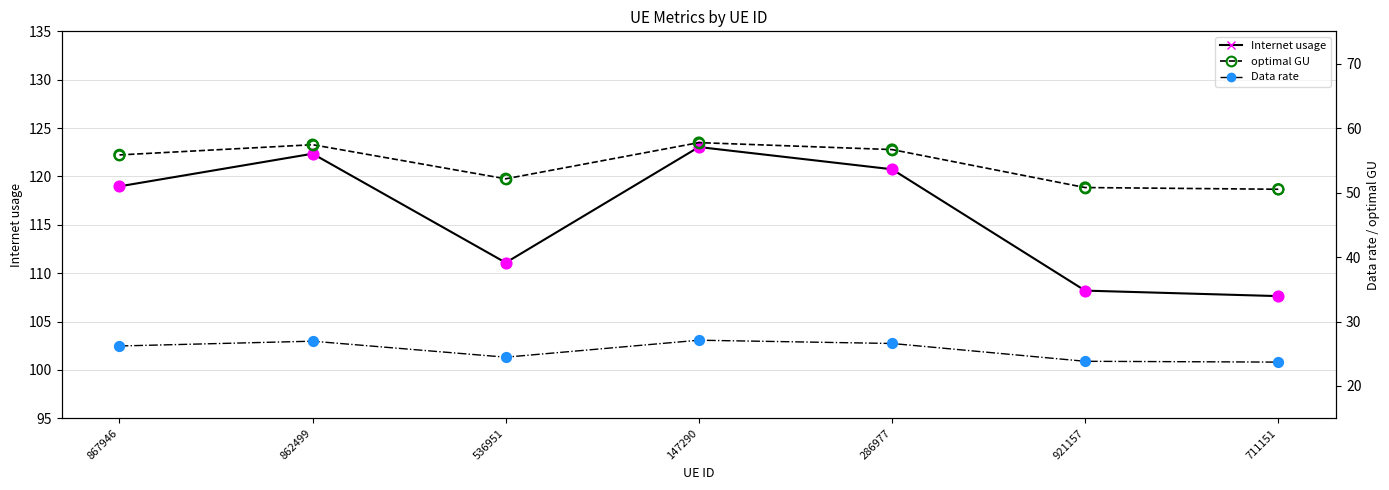

Which series reaches the minimum Y coordinate?

Data rate